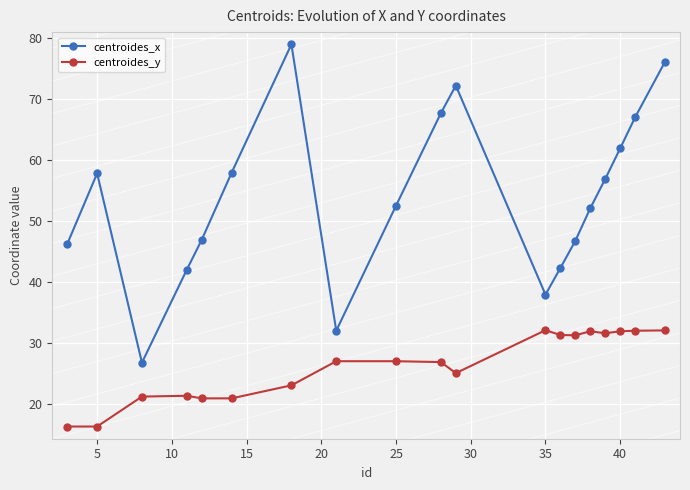

Rank the series by their maximum value, from highest to lowest.

centroides_x, centroides_y